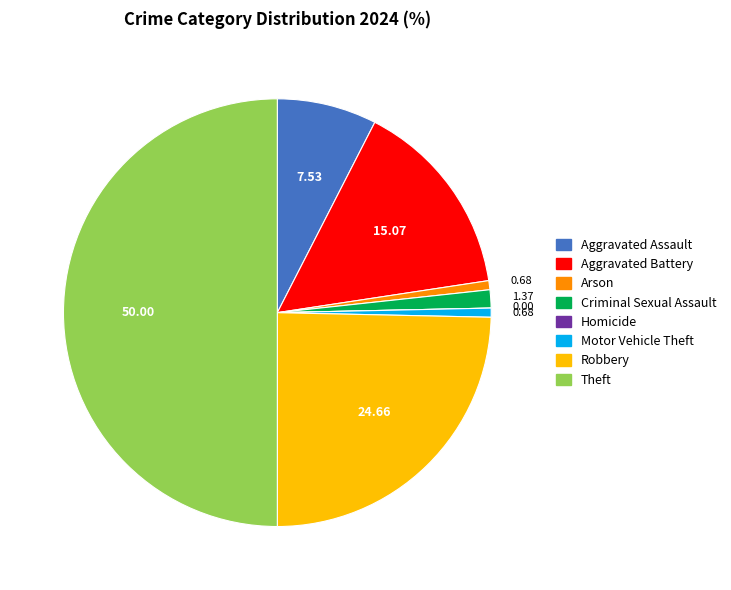

Combined, do Robbery and Criminal Sexual Assault account for over 50%?

No